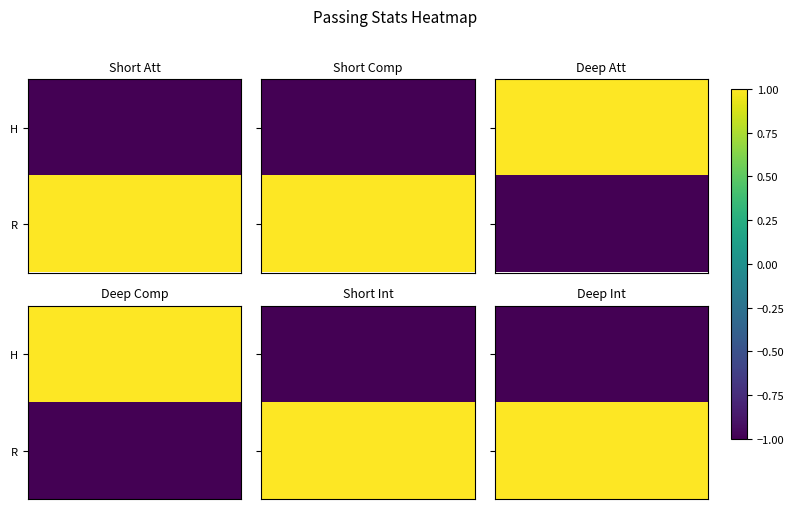

What is the lowest value of the R series?

1